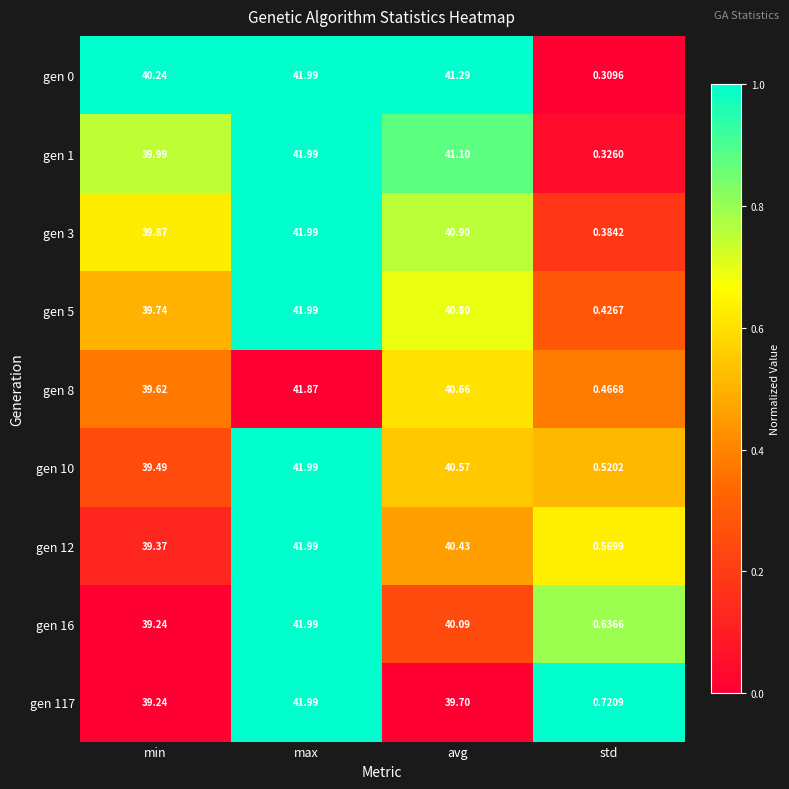

Rank the series at std from lowest to highest value.

gen 0, gen 1, gen 3, gen 5, gen 8, gen 10, gen 12, gen 16, gen 117